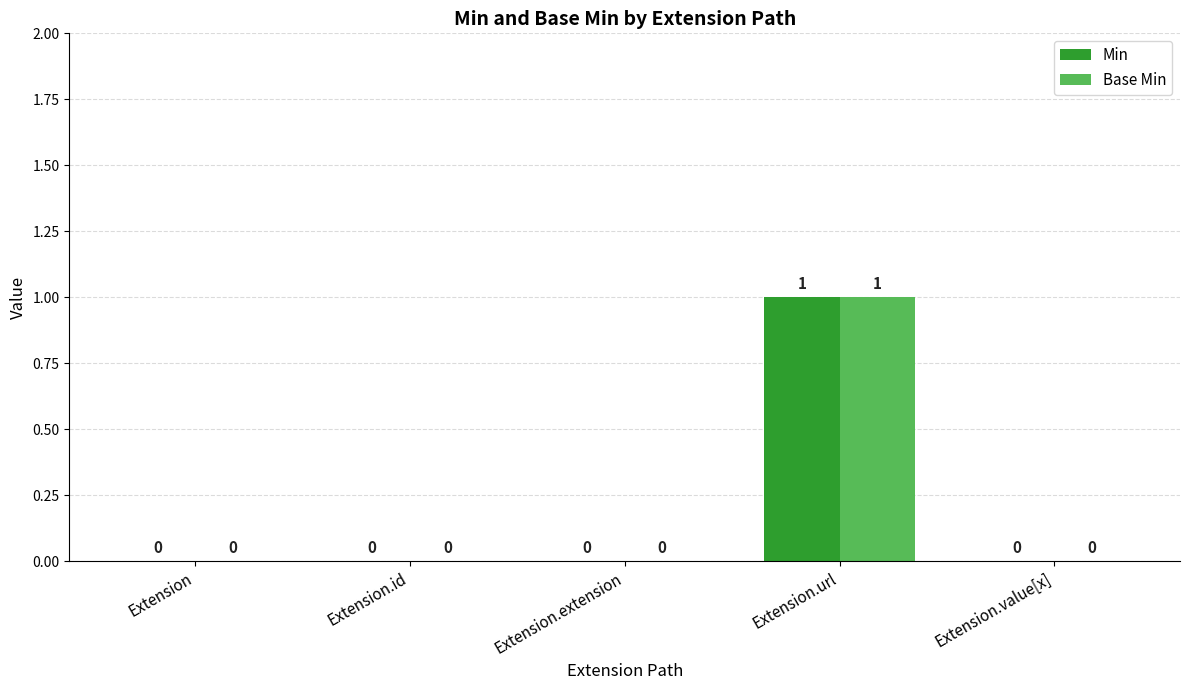

Reading left to right, extract all data points from this chart.

Min: Extension=0	Extension.id=0	Extension.extension=0	Extension.url=1	Extension.value[x]=0
Base Min: Extension=0	Extension.id=0	Extension.extension=0	Extension.url=1	Extension.value[x]=0